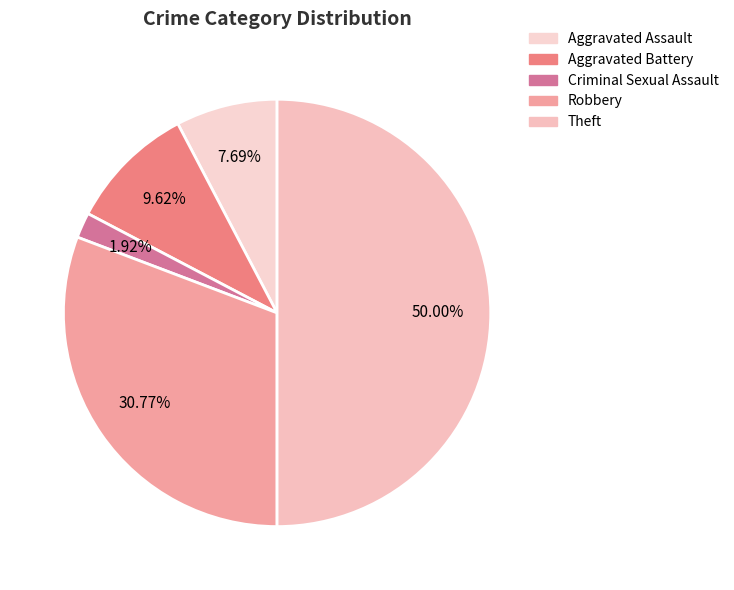

What is the smallest slice in the pie chart?

Criminal Sexual Assault